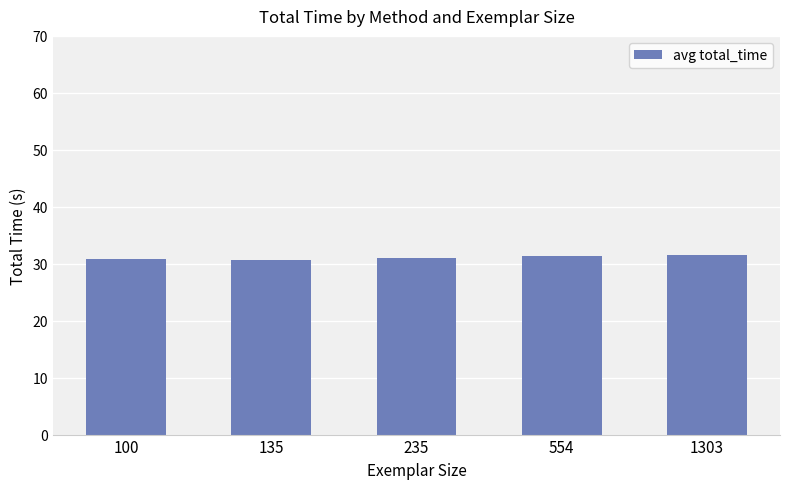

What is the average value?

31.1